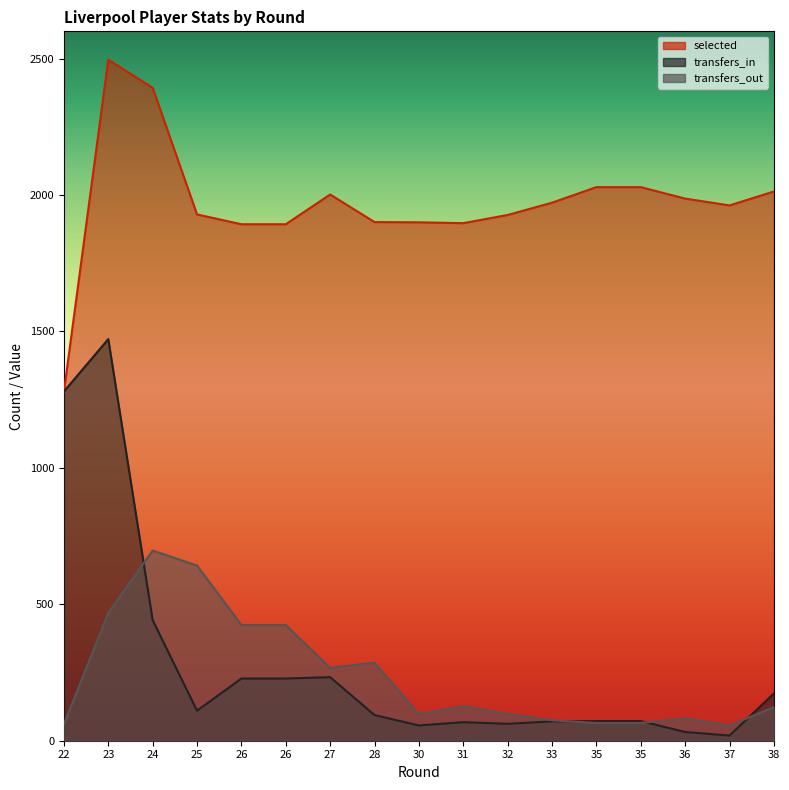

True or false: selected and transfers_in cross at least once.

False